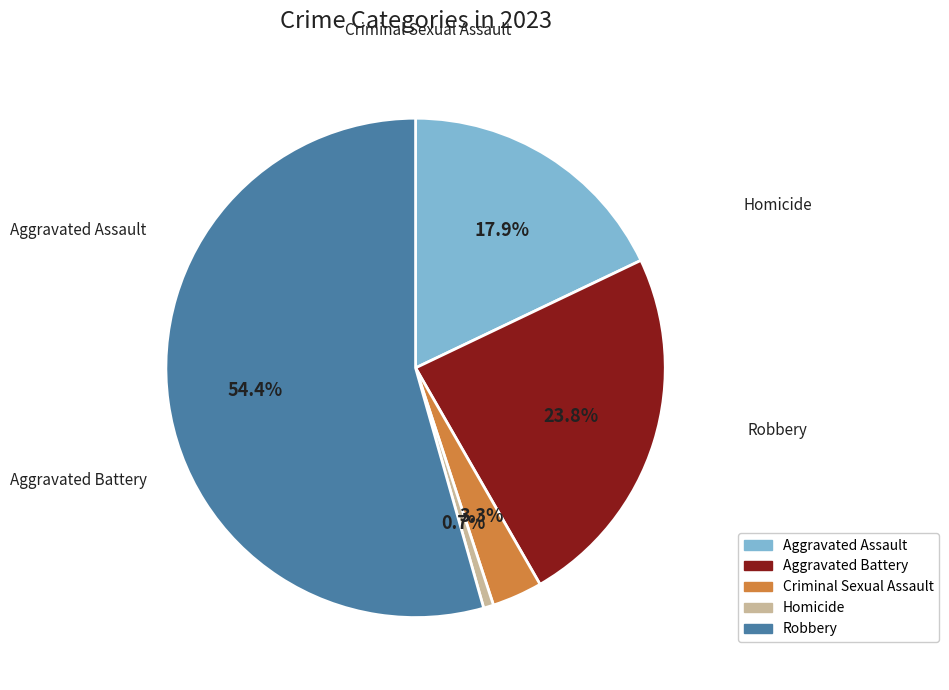

Is the sum of Criminal Sexual Assault and Aggravated Battery greater than half?

No